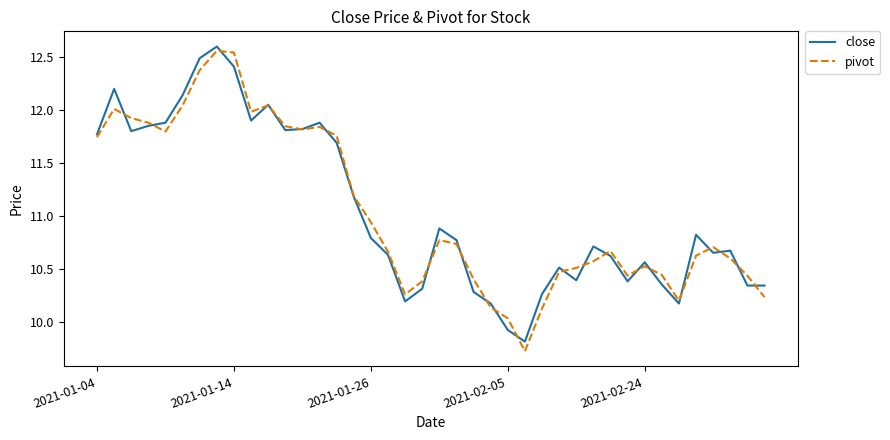

How many values in the pivot series exceed 10?

39